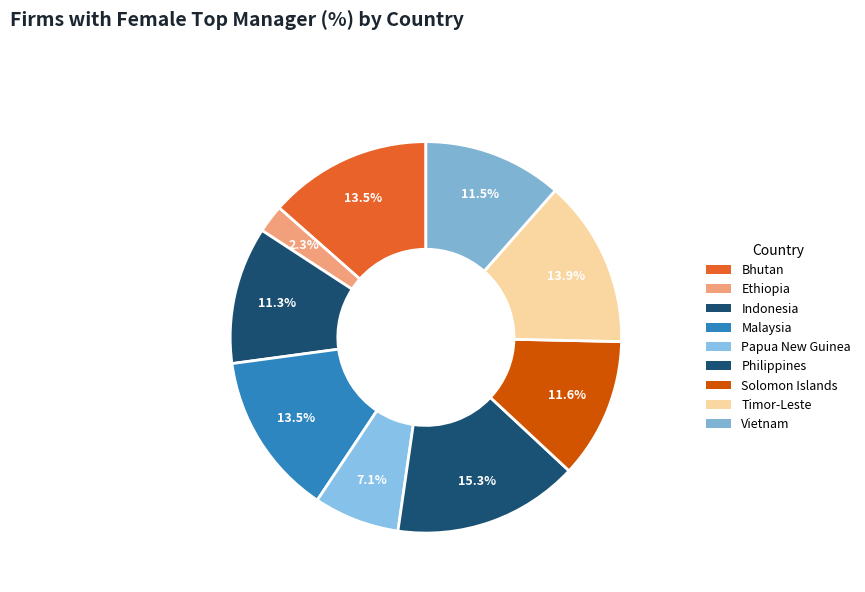

Count the number of slices in the pie.

9